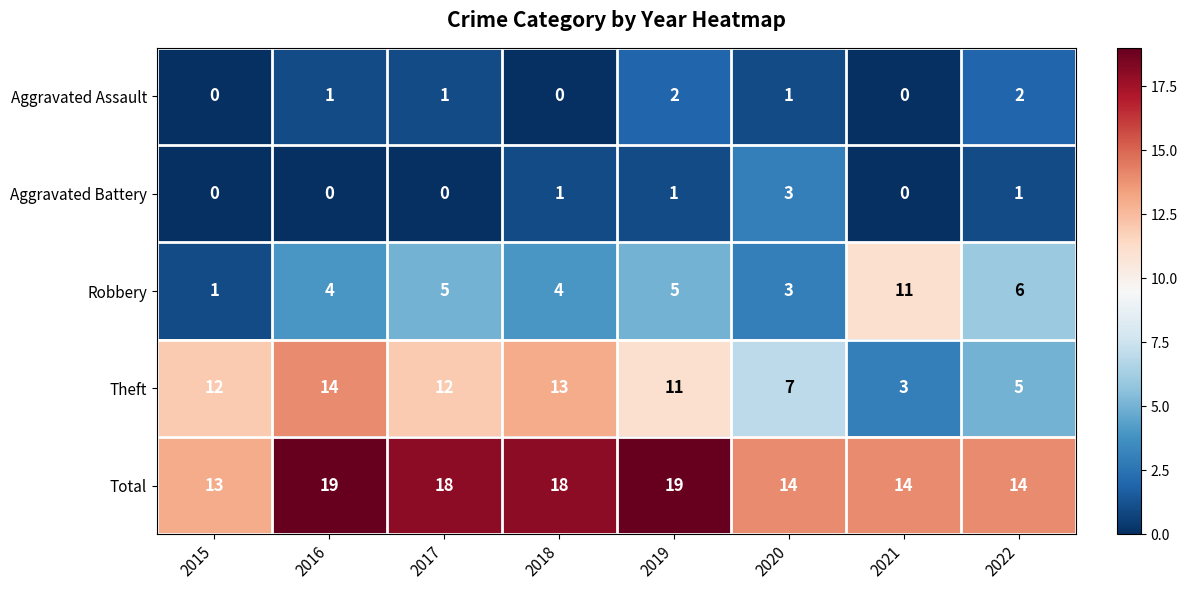

At which label does Total first exceed 18?

2016